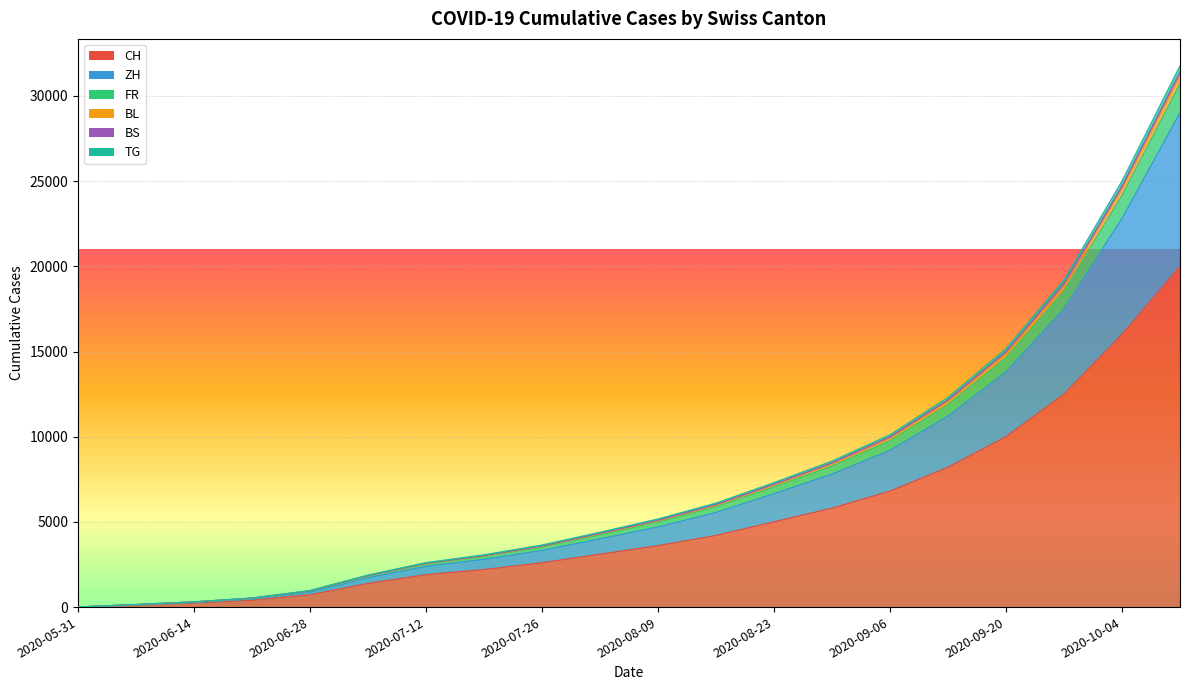

Is it true that FR equals 3706 at 2020-07-12?

False